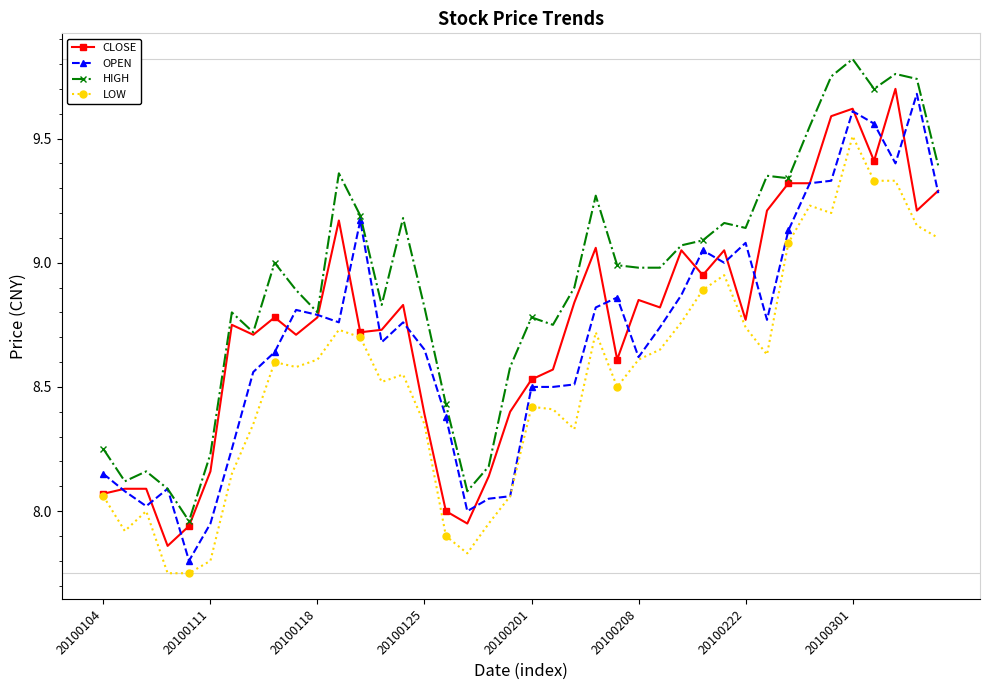

List the series in order of their peak value, highest first.

HIGH, CLOSE, OPEN, LOW